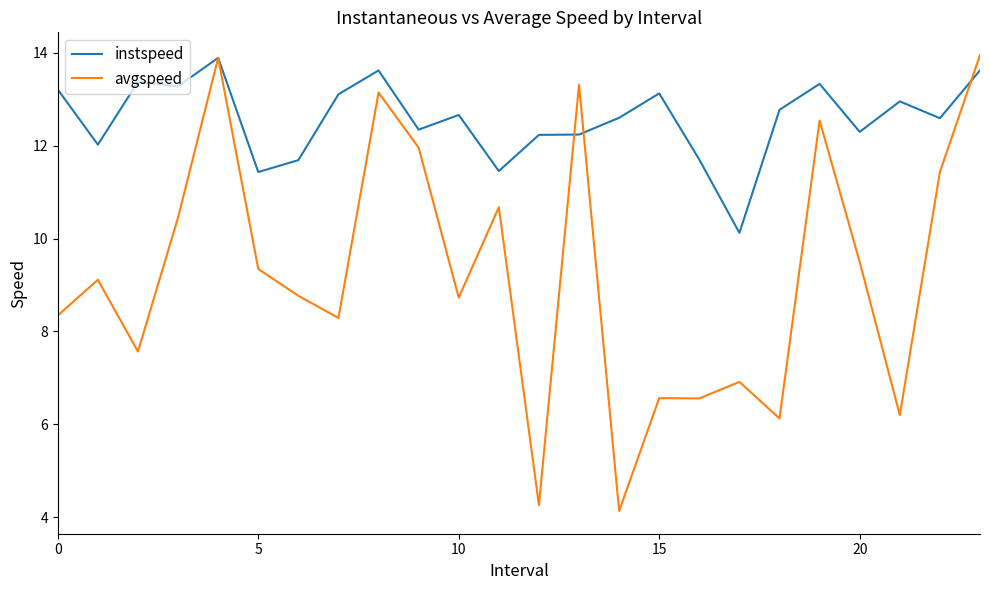

Which series has the largest total across all categories?

instspeed